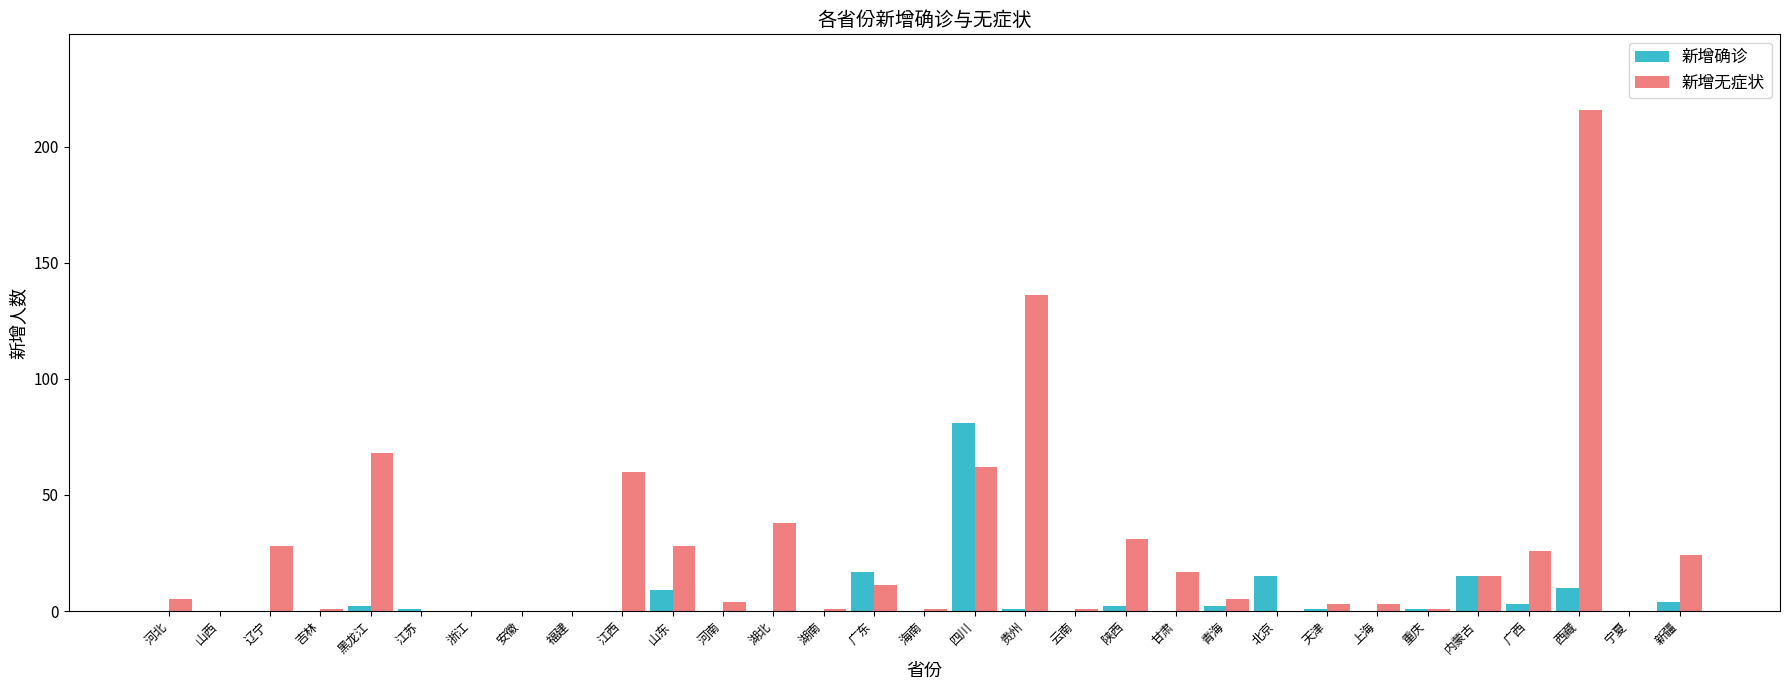

What is the sum of the 新增无症状 values at 山东 and 重庆?

29